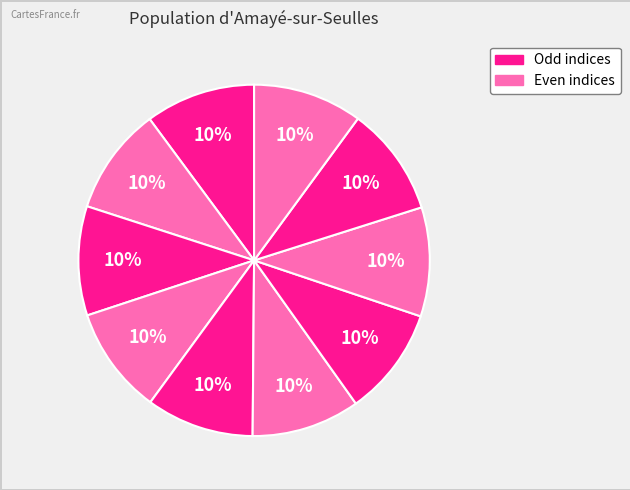

How many slices are in this pie chart?

10